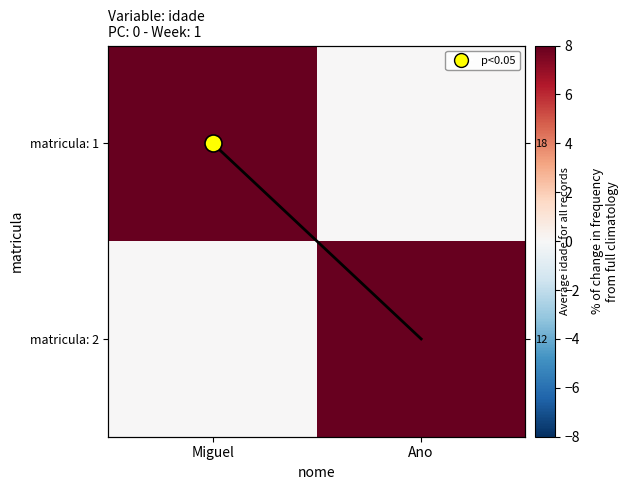

What is the maximum value for matricula: 2?

12